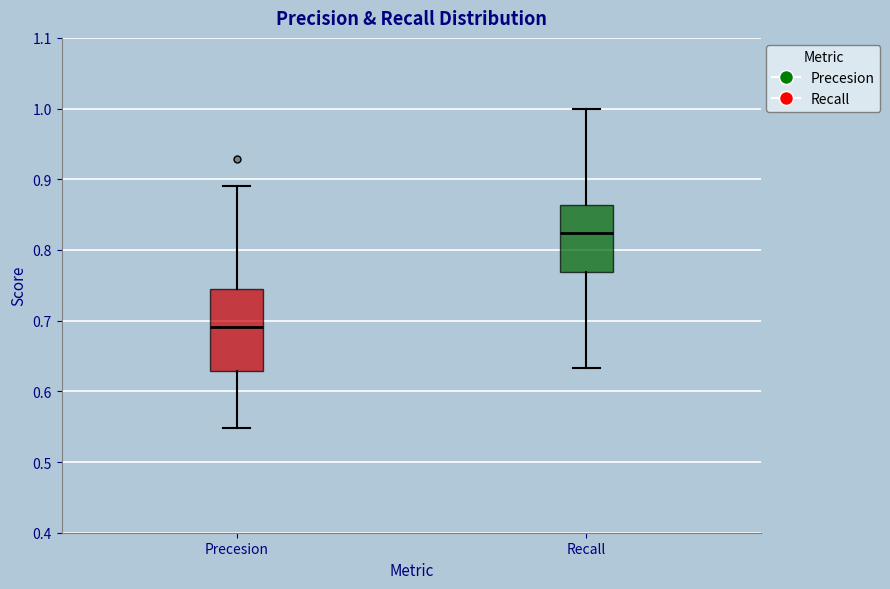

Where does the median line of the box for Precesion sit on the y-axis? The values are not printed on the chart, so give them approximately, as read against the axis.

0.69